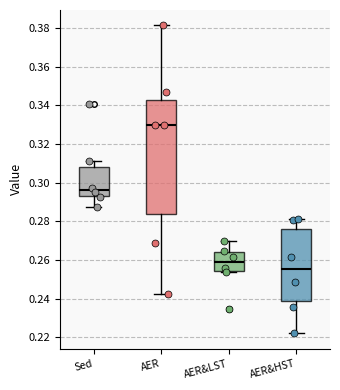

Reading left to right, transcribe this box plot: for each box, give where its median line is, the range the box spans, and where its two whiskers end, as read against the y-axis. The values are not printed on the chart, so give them approximately, as read against the axis.

Sed: median 0.296, box 0.294 to 0.308, whiskers 0.288 to 0.312
AER: median 0.330, box 0.284 to 0.342, whiskers 0.242 to 0.382
AER&LST: median 0.258, box 0.254 to 0.264, whiskers 0.254 to 0.270
AER&HST: median 0.256, box 0.238 to 0.276, whiskers 0.222 to 0.280